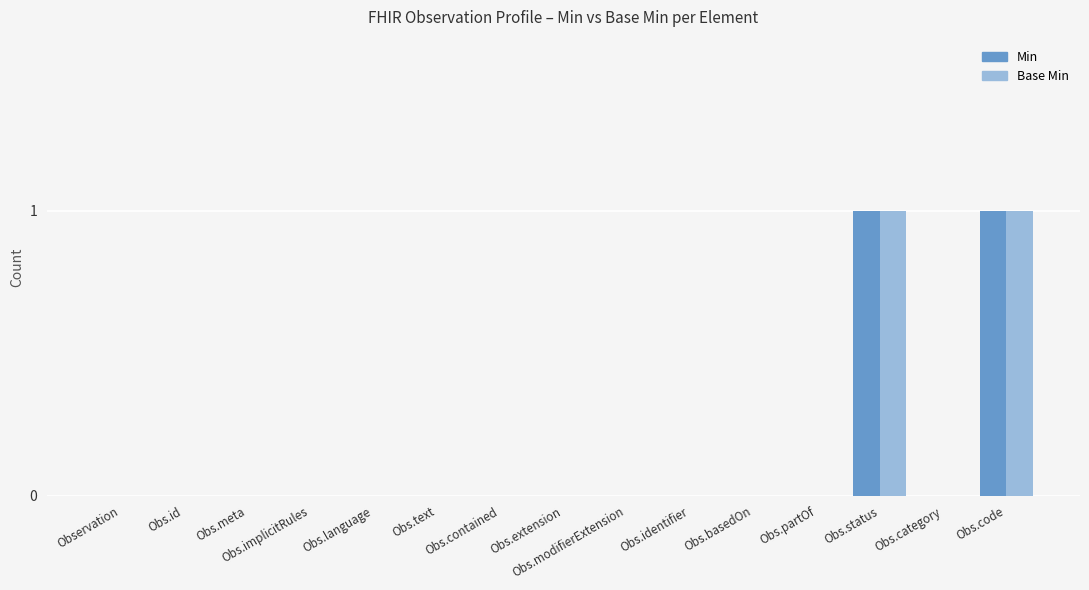

True or false: Base Min has a value of 0 at Obs.category.

True